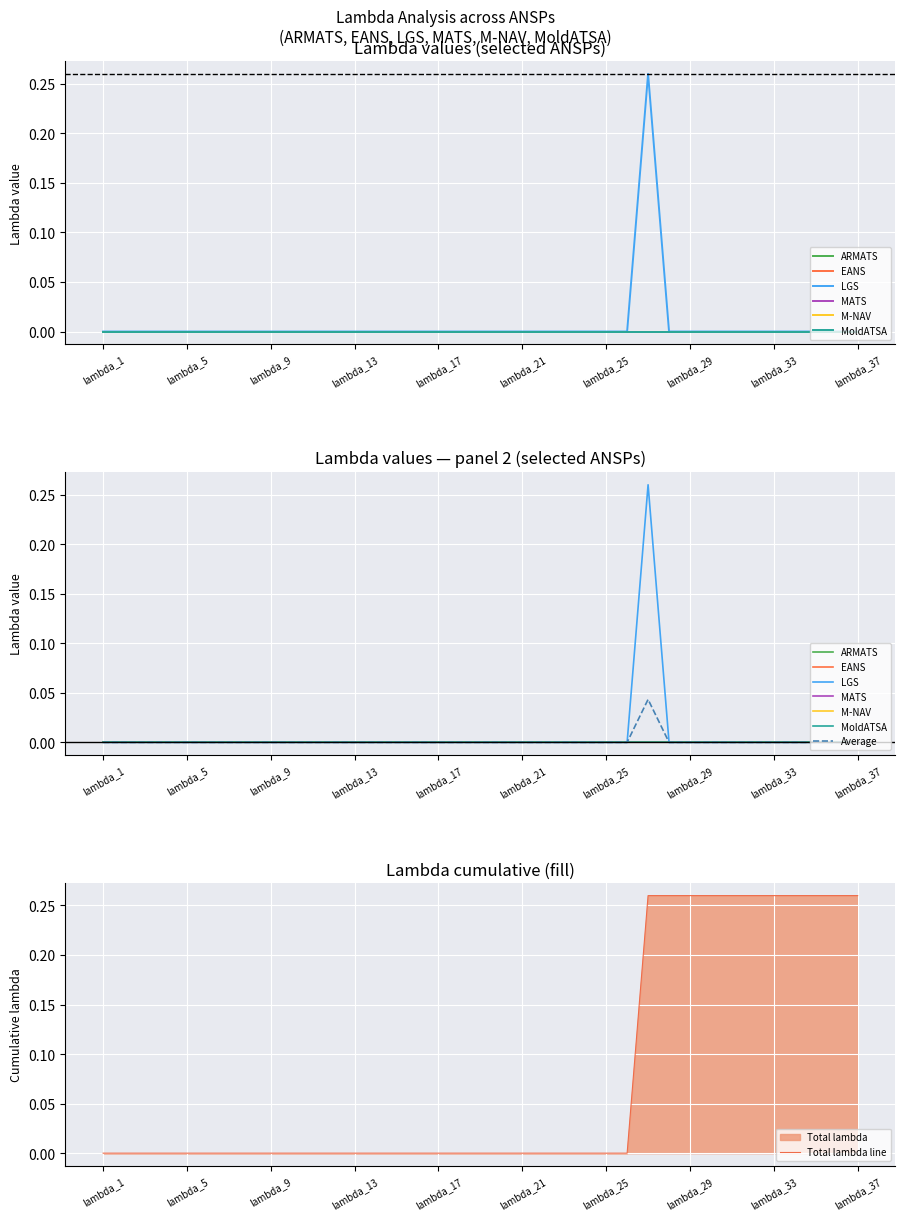

Between lambda_15 and lambda_14, which is larger?

lambda_15